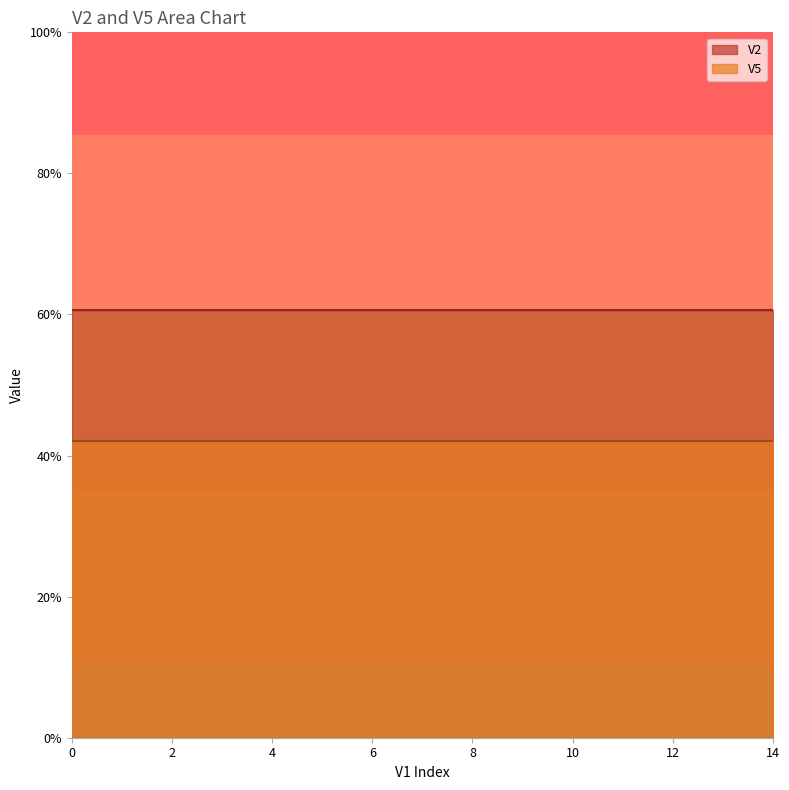

Which series has the largest range (max minus min)?

V2